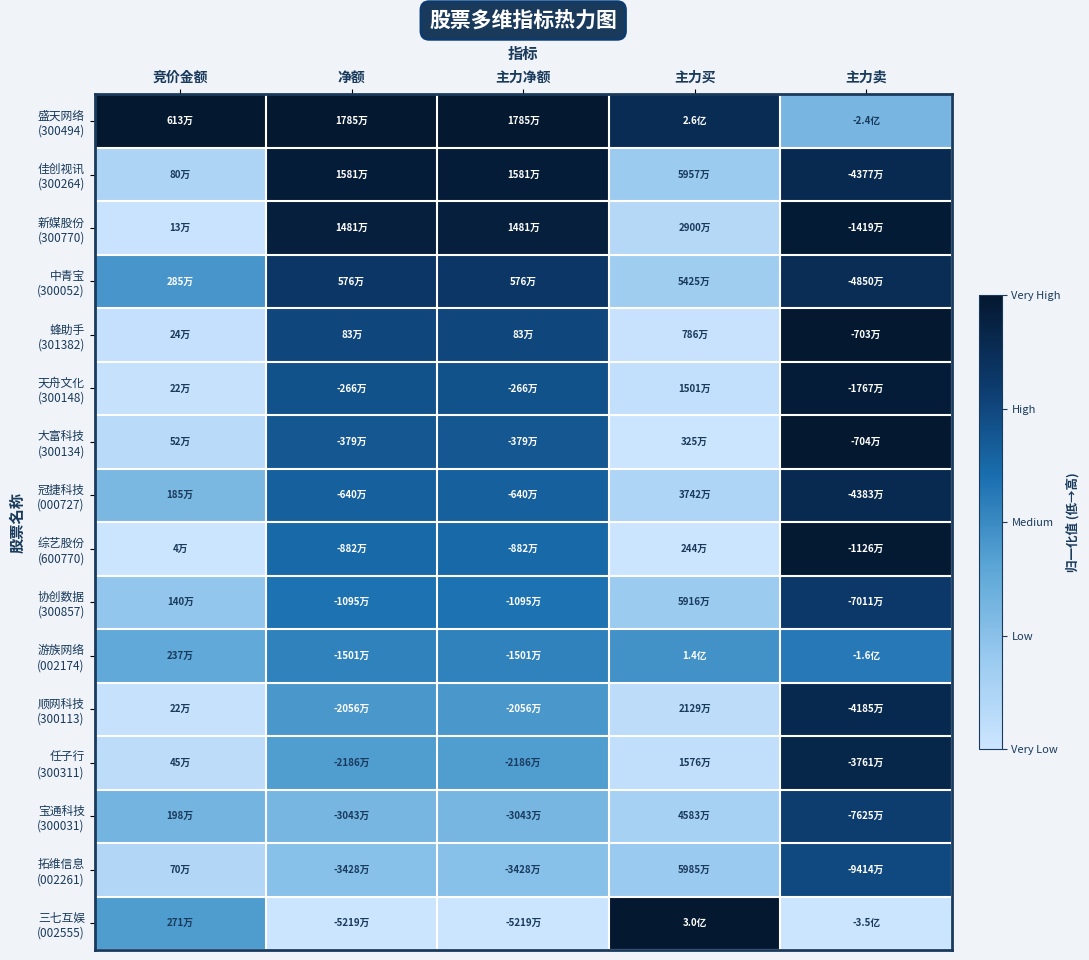

Between 净额 and 竞价金额, which is larger?

净额